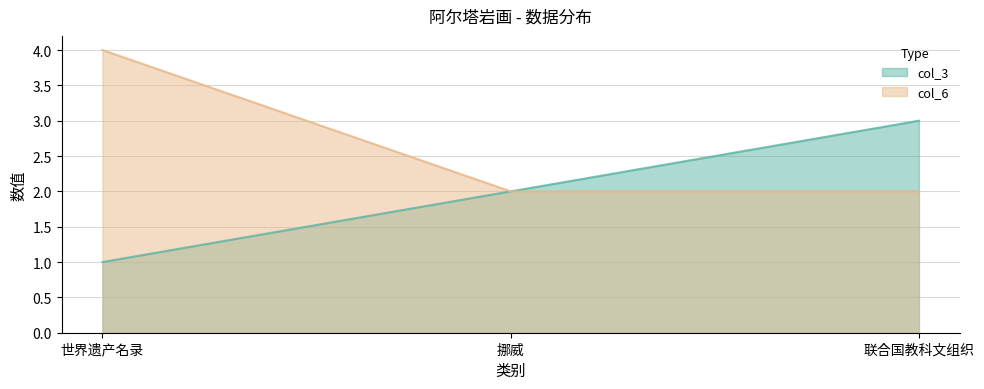

How many data points does each series have?

3